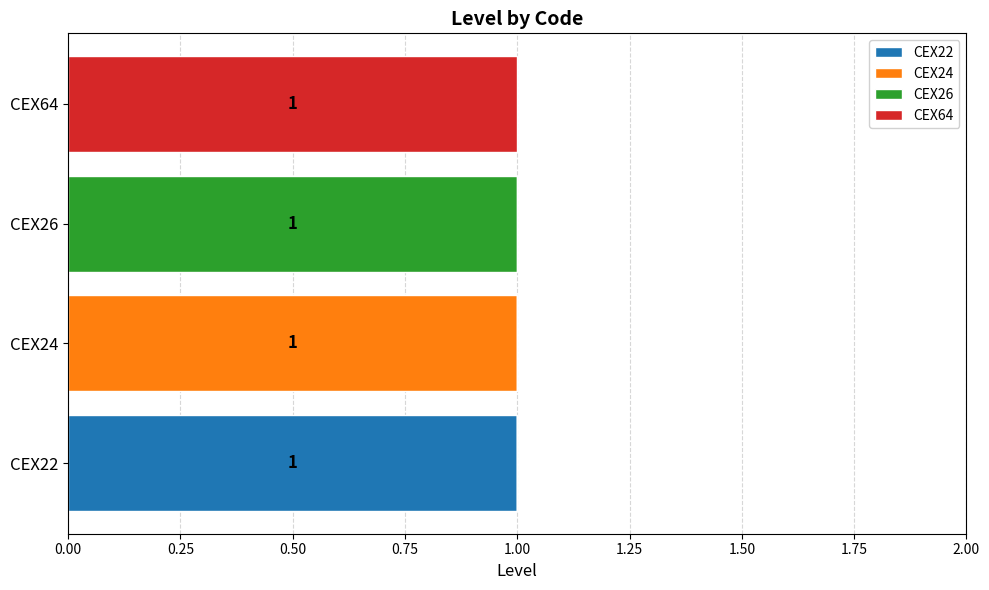

The CEX22 series shows 0 at CEX22. True or false?

False